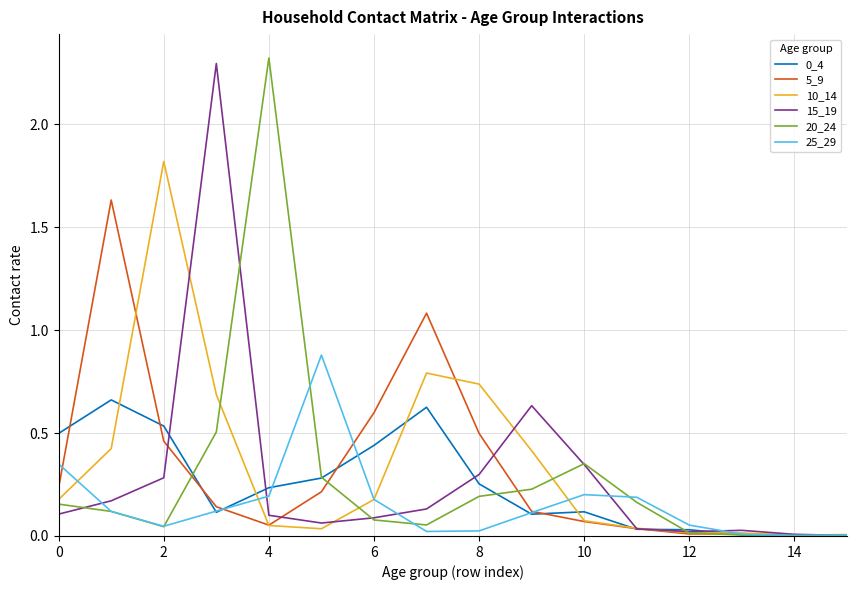

True or false: 15_19 and 10_14 intersect in this chart.

True